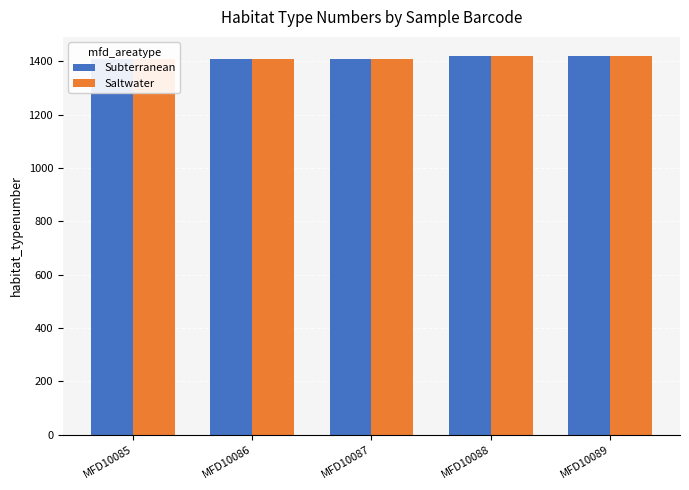

The value of Subterranean at MFD10088 is 1420. True or false?

True